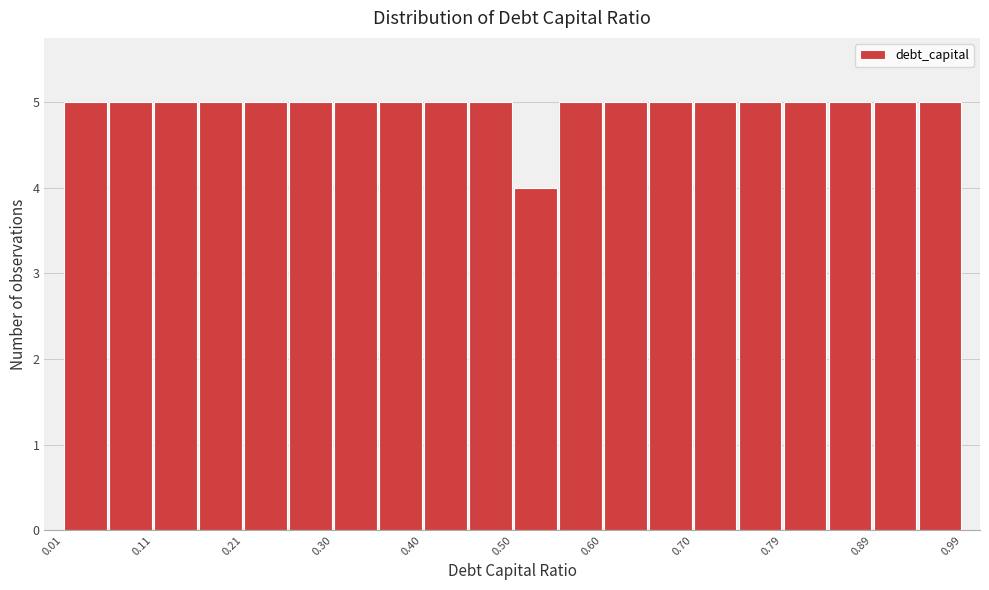

How tall is the bar that spans 0.60 to 0.65 on the x-axis? Neither the bar edges nor the heights are printed on the chart, so give them approximately, as read against the axes.

5